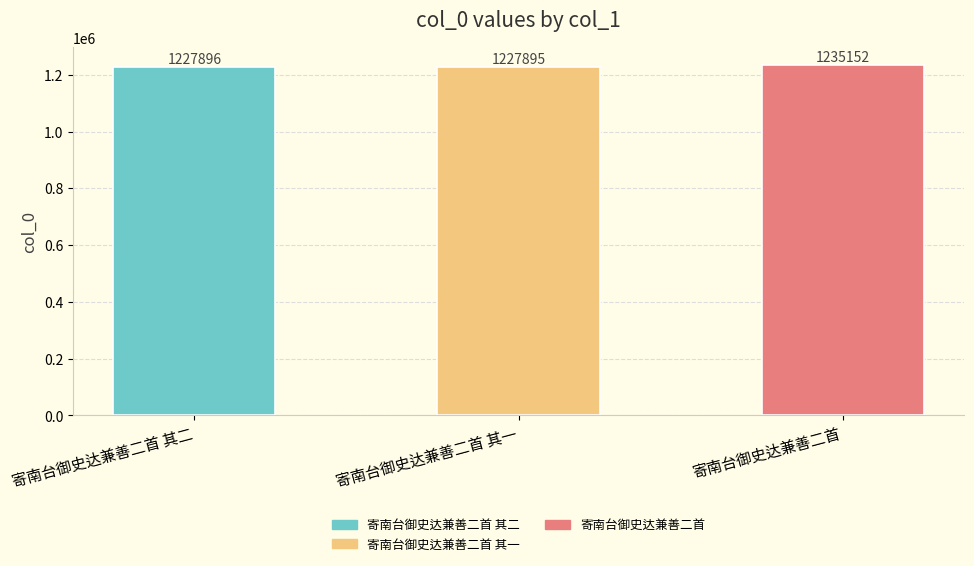

At which category does the chart reach its minimum across all series?

寄南台御史达兼善二首 其一